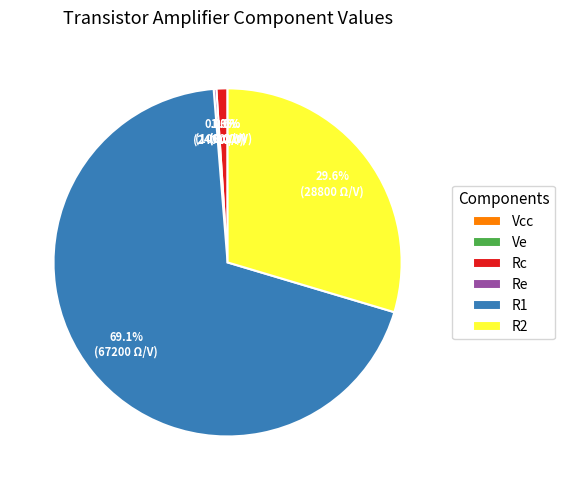

To the nearest percent, what portion does R1 represent?

69%